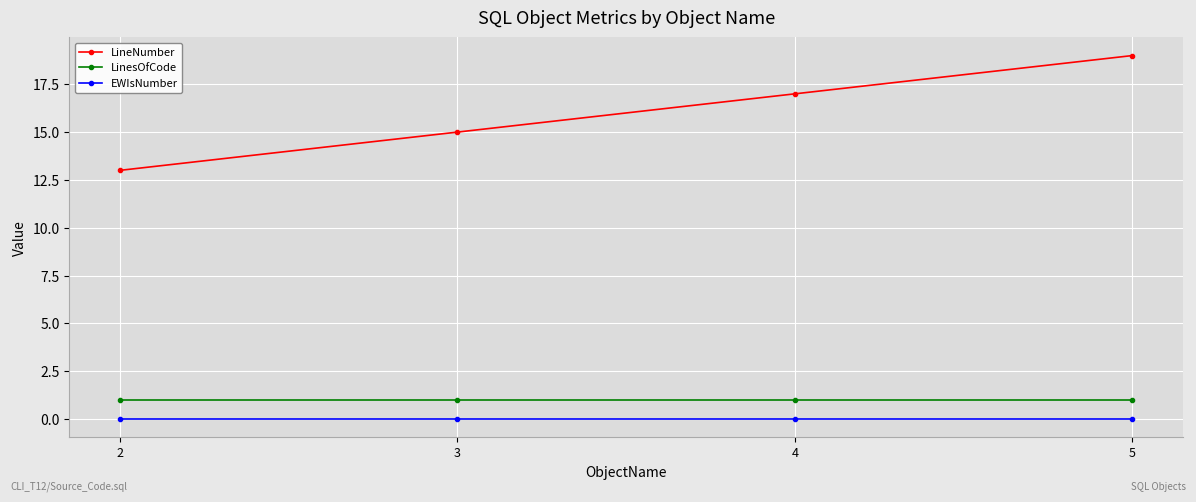

At 3, list the series in order from smallest to largest.

EWIsNumber, LinesOfCode, LineNumber